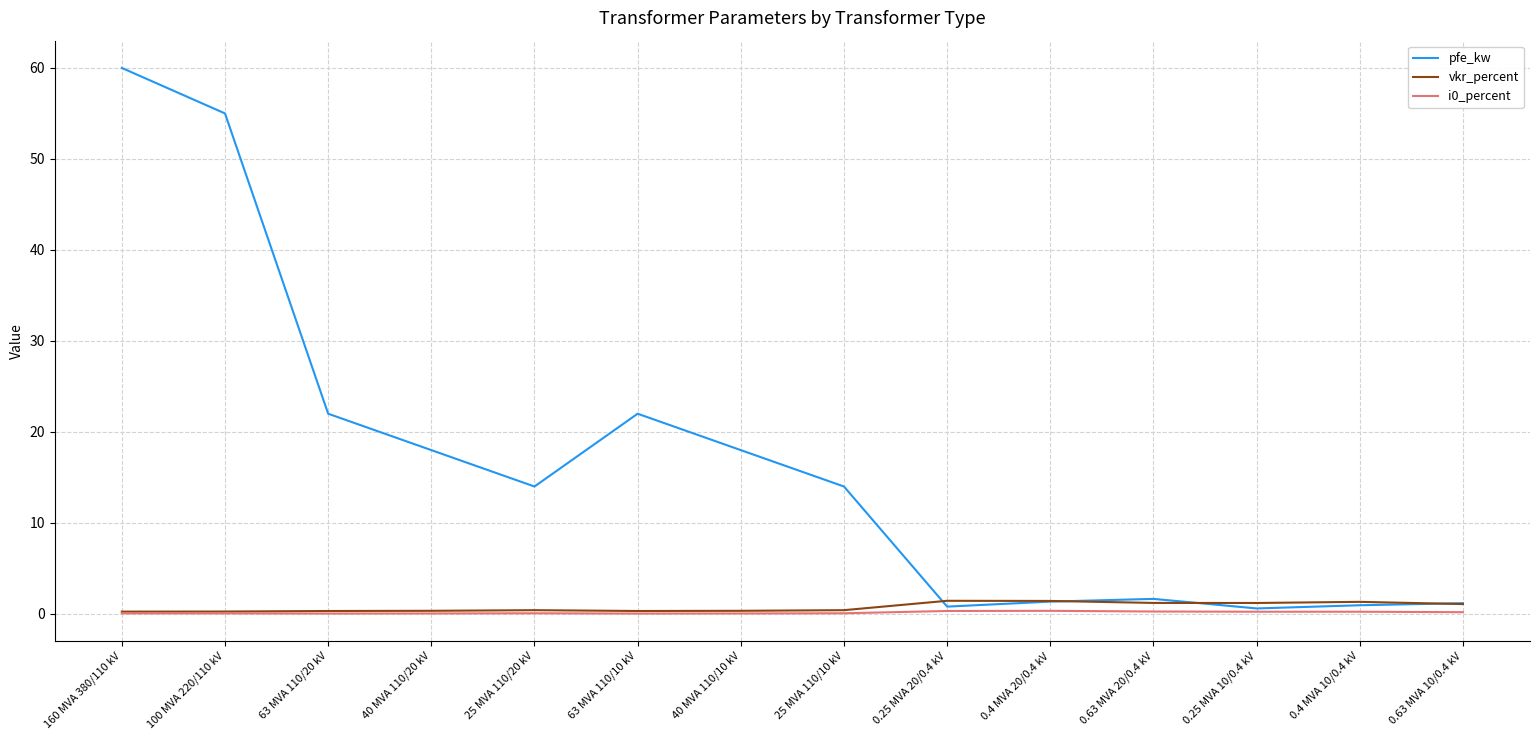

What is the greatest value displayed?

60.0